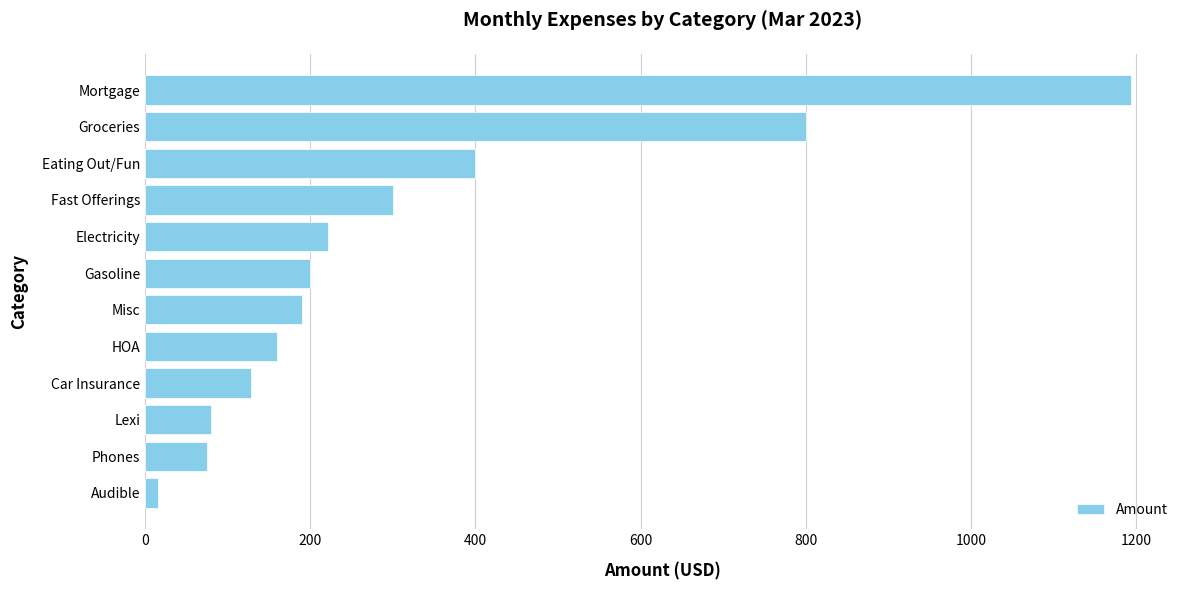

Approximately how many times larger is the value at Car Insurance compared to Eating Out/Fun?

0.3